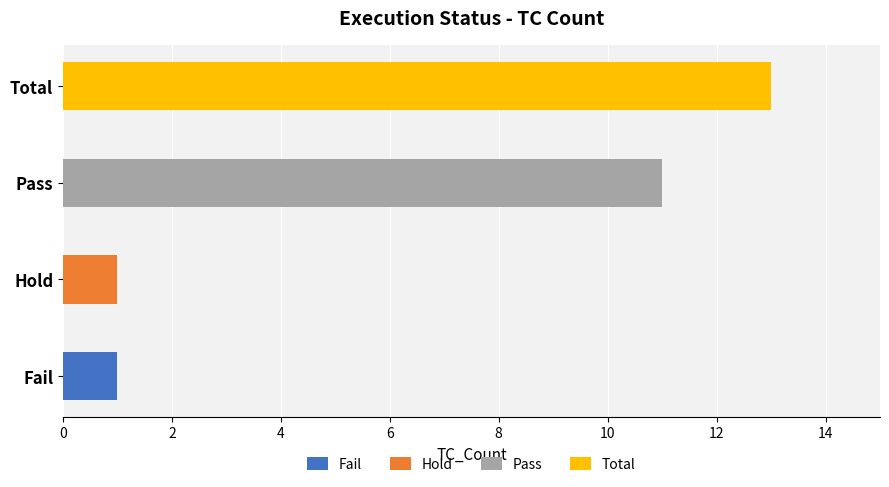

What is the change in value from Fail to Pass?

+10